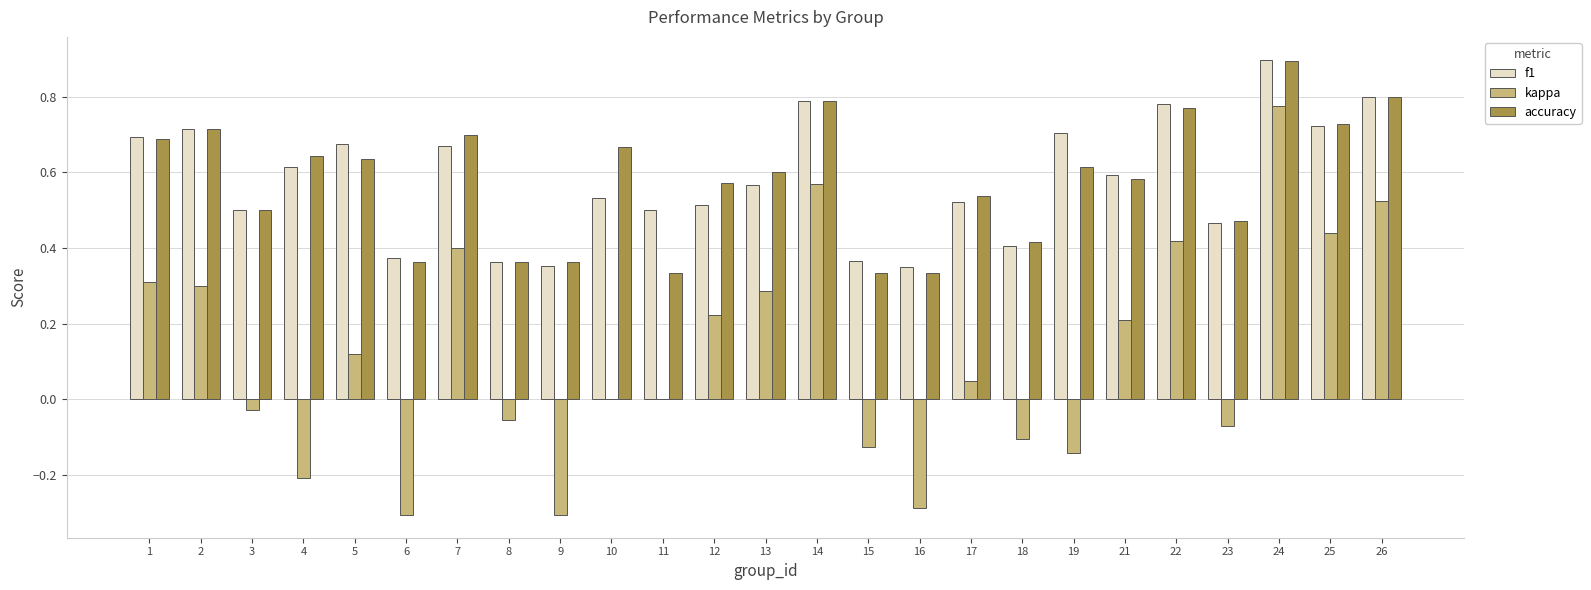

Which series changed the most between 2 and 12?

f1